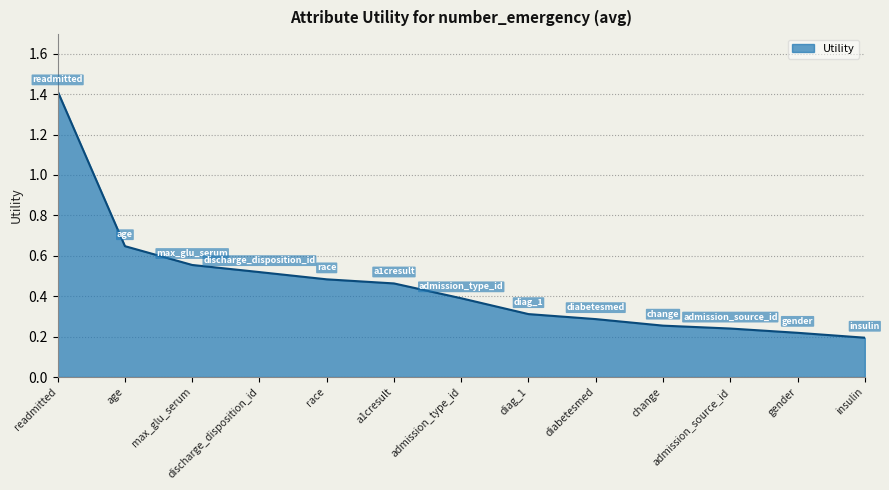

Between insulin and admission_type_id, which is larger?

admission_type_id